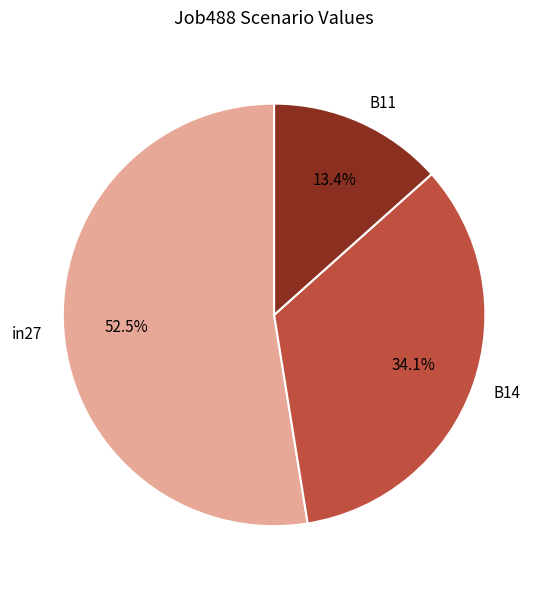

What percentage is the B14 slice, to the nearest percent?

34%